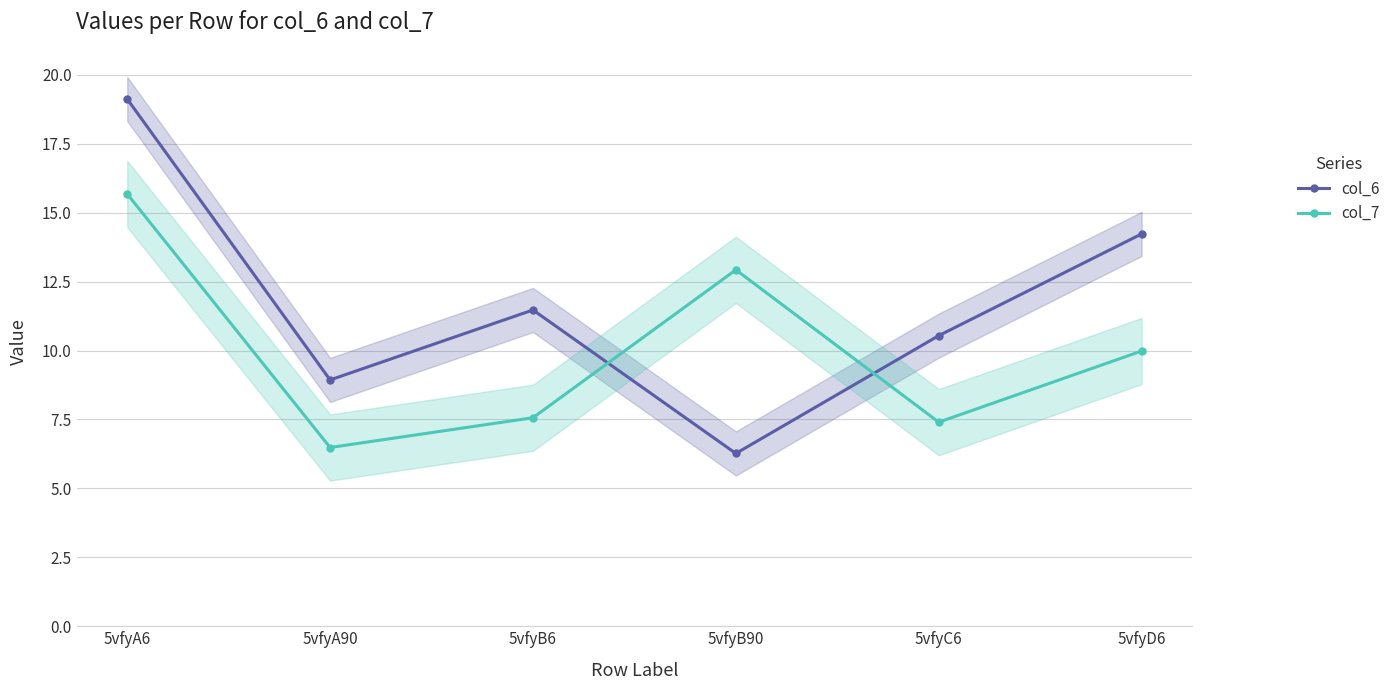

Is the value of col_6 at 5vfyB90 greater than the value of col_7 at 5vfyA90?

No